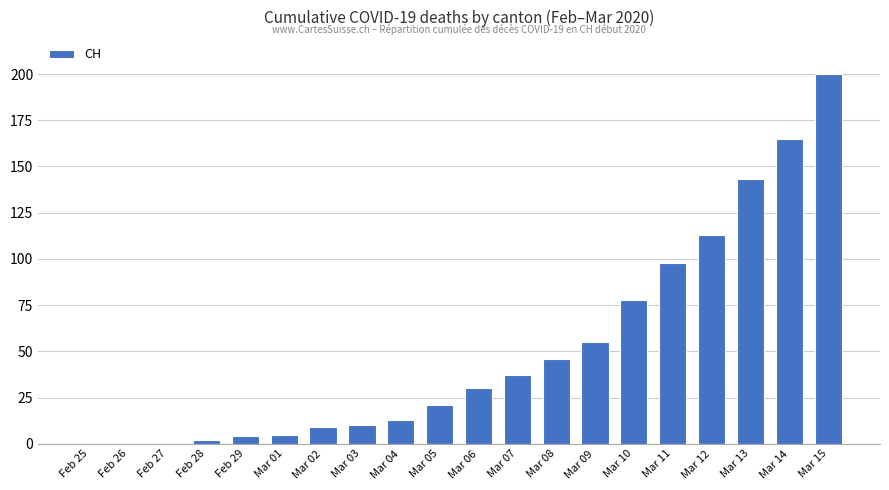

Between Mar 07 and Mar 10, which is larger?

Mar 10